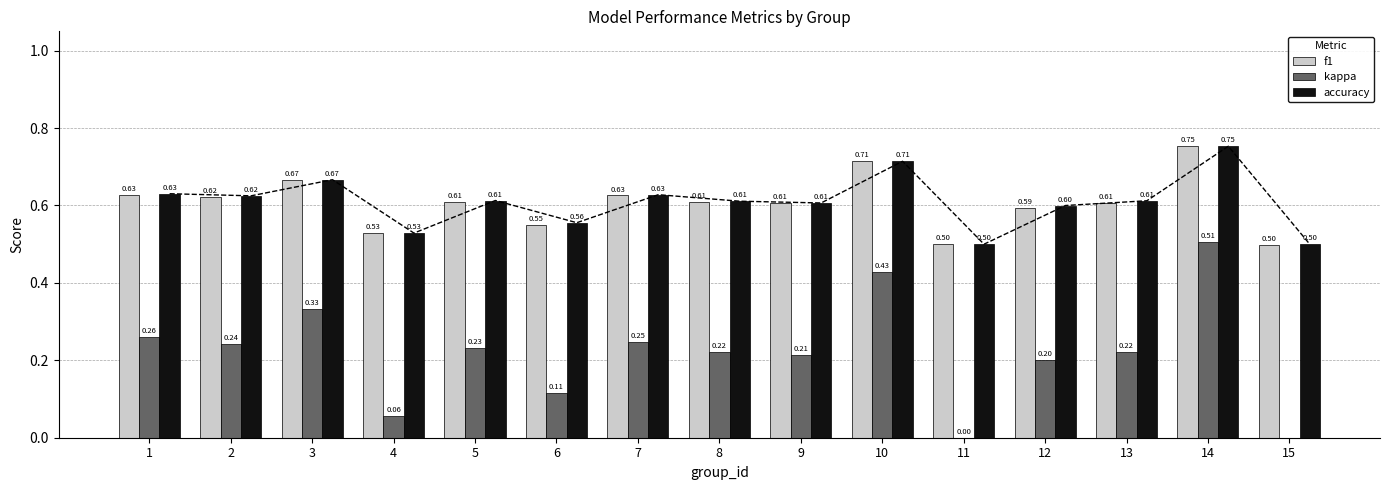

Which series has the largest total across all categories?

accuracy